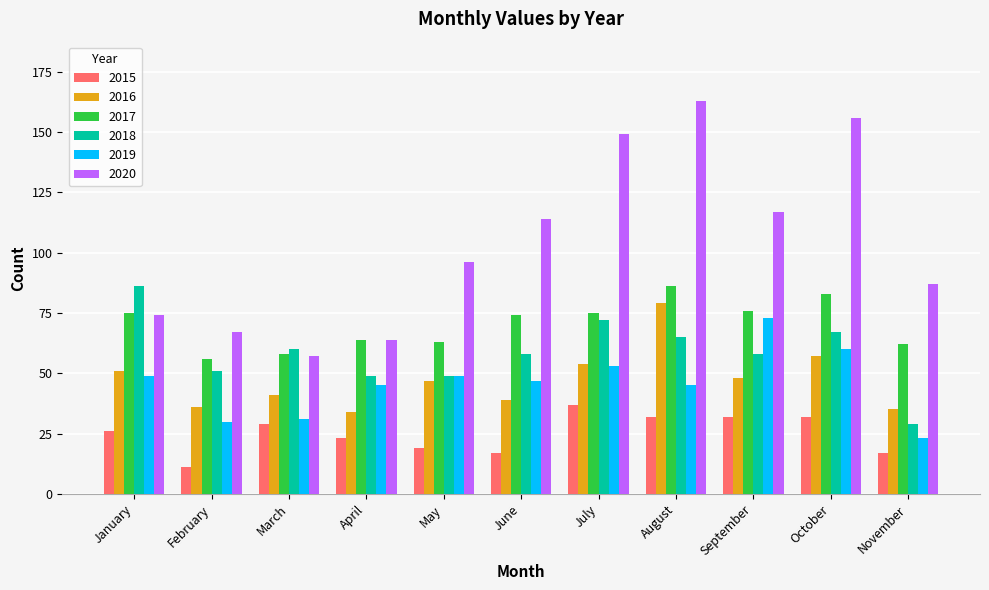

What is the sum of all 2018 values?

644